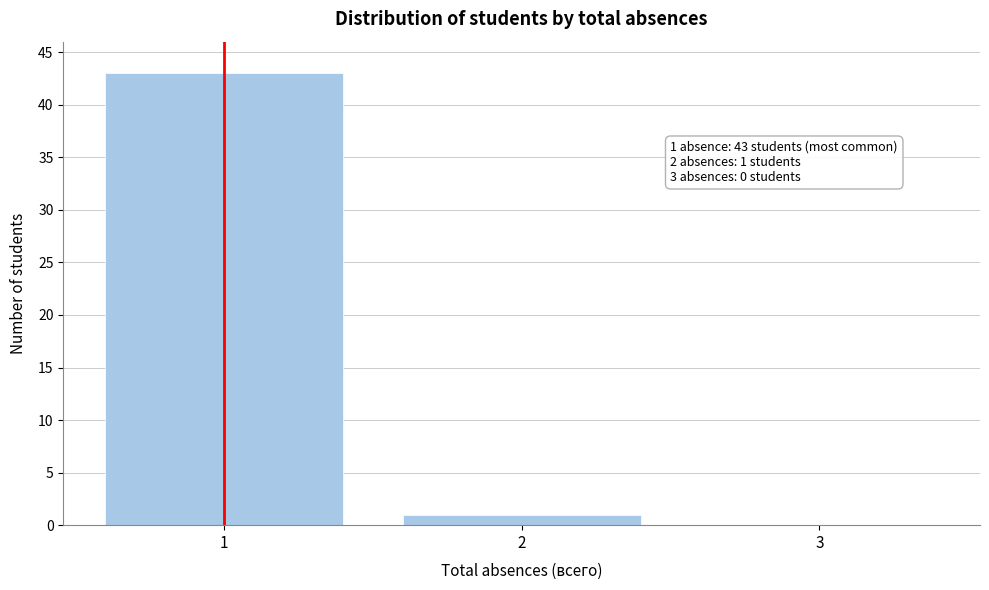

Over which range of the x-axis is the bar tallest?

0.5 to 1.5